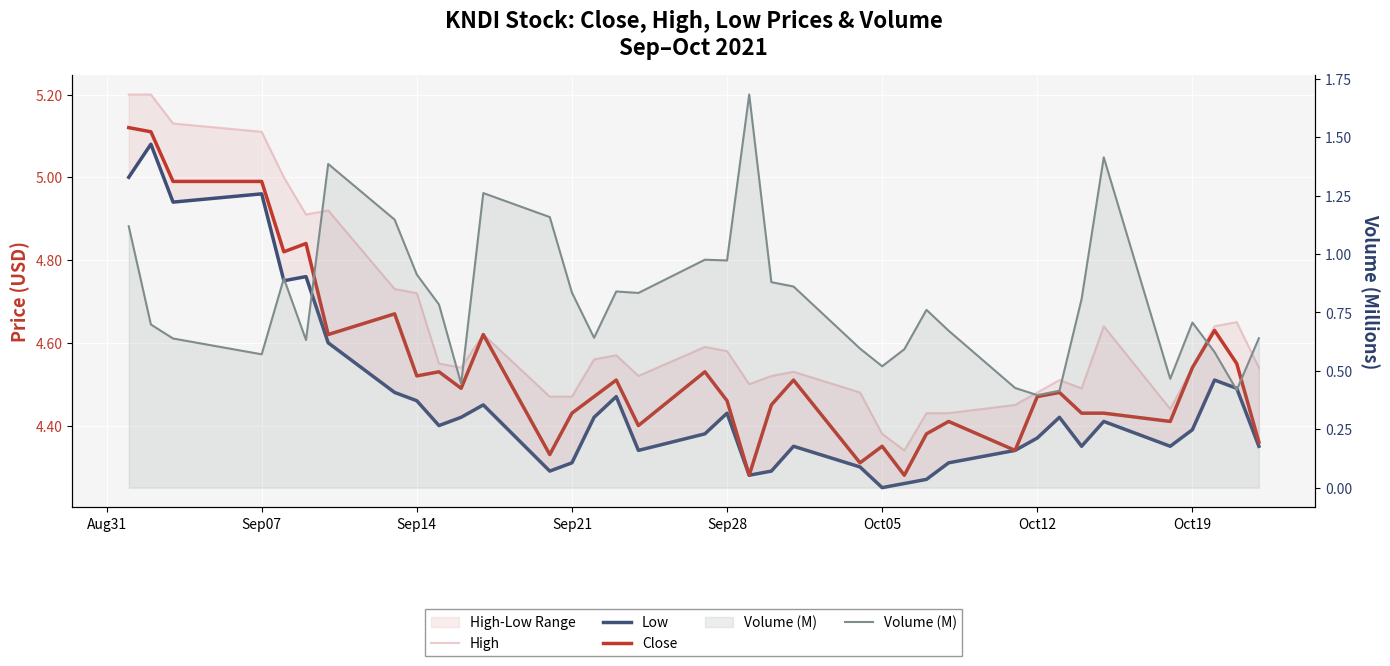

What is the difference between the second highest and minimum values in the Volume (M) series?

1.0